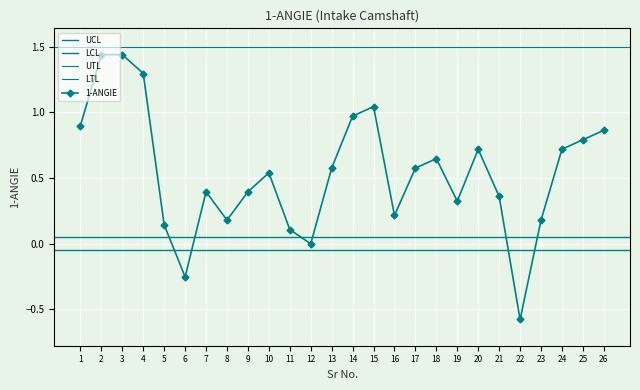

What is the approximate value at 16?

0.2